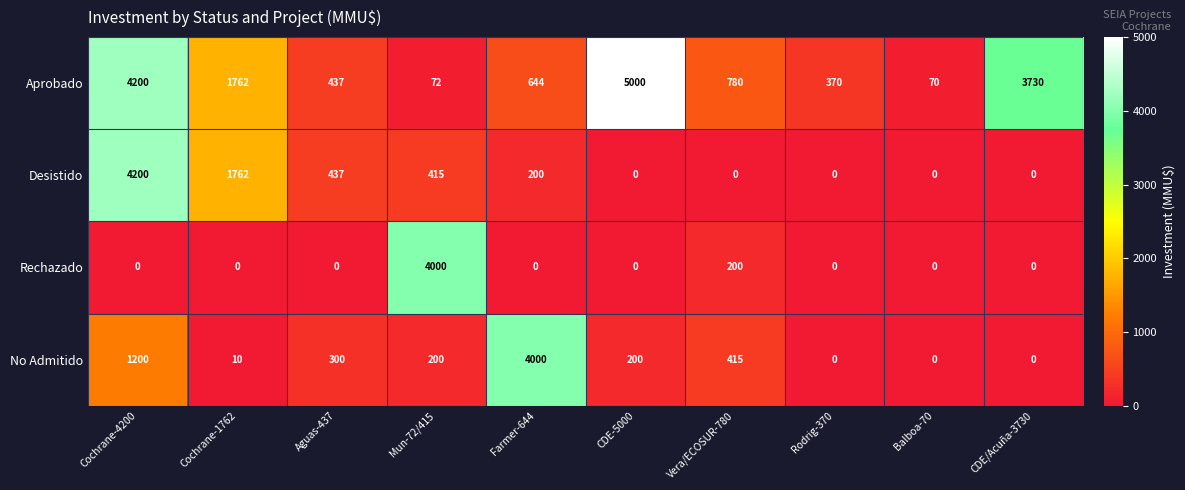

At Mun-72/415, list the series in order from smallest to largest.

Aprobado, No Admitido, Desistido, Rechazado